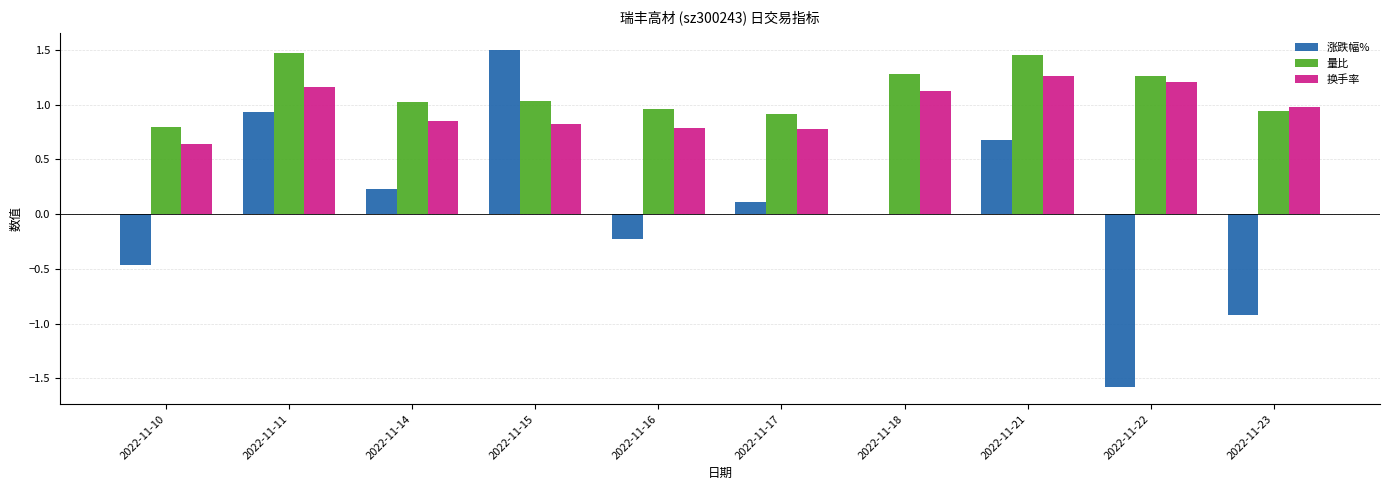

Does the chart contain stacked bars?

No